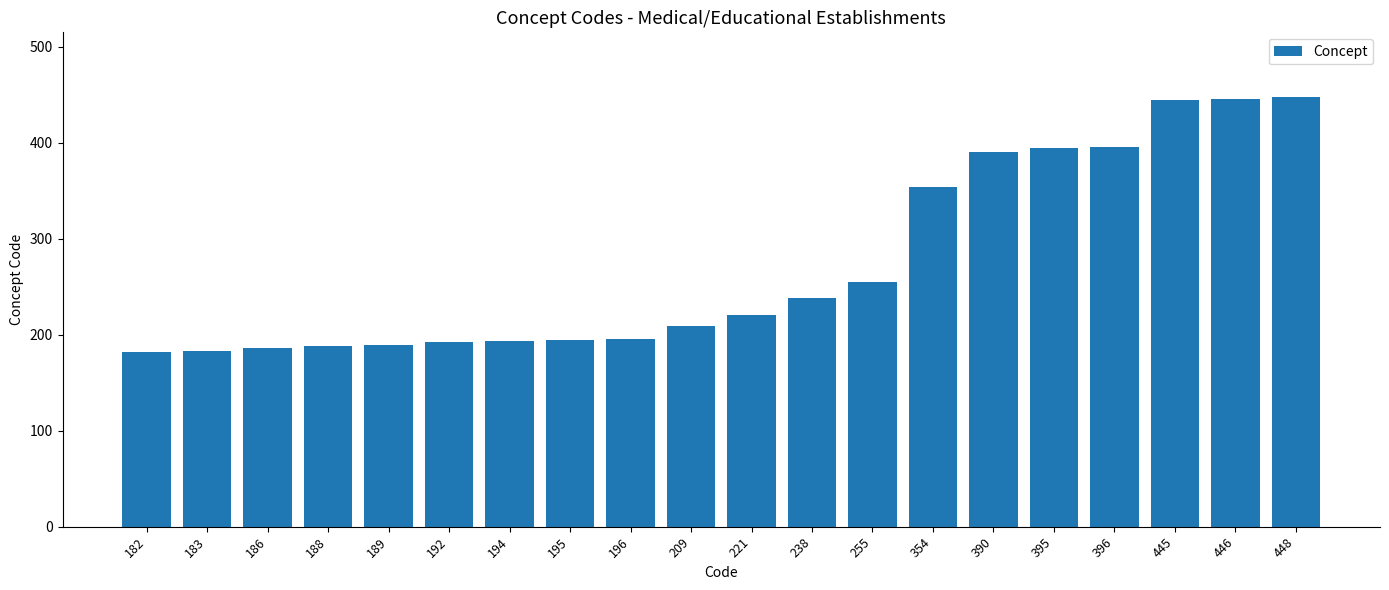

What is the ratio of the value at 196 to the value at 188?

1.0